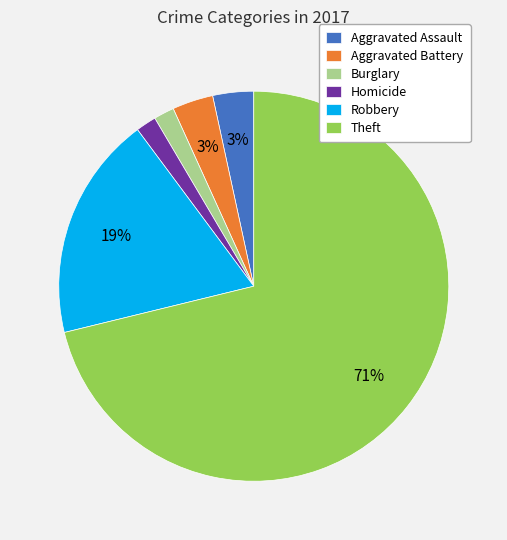

Which category has the biggest portion of the pie?

Theft